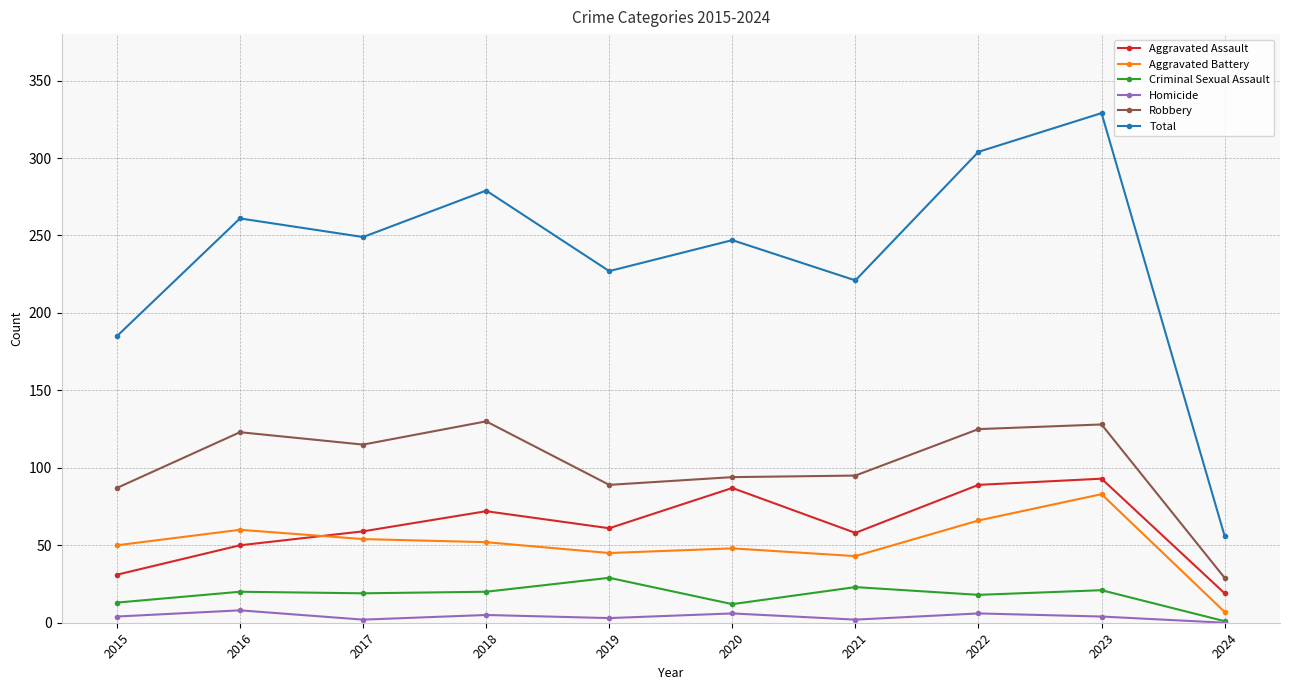

Is it true that Total equals 185 at 2015?

True